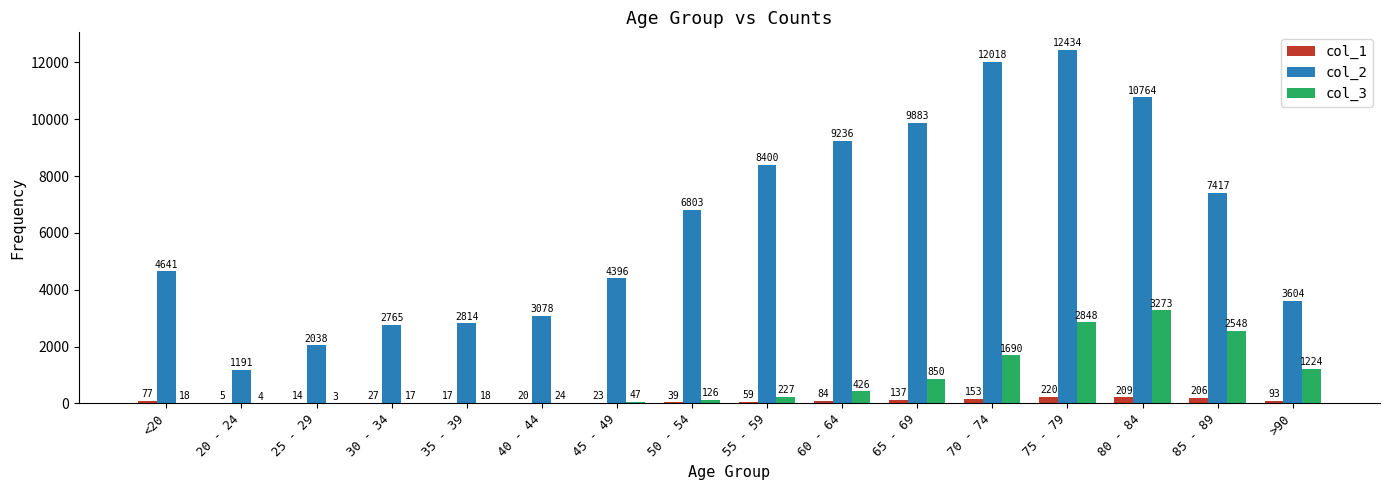

Count the number of categories in the chart.

16